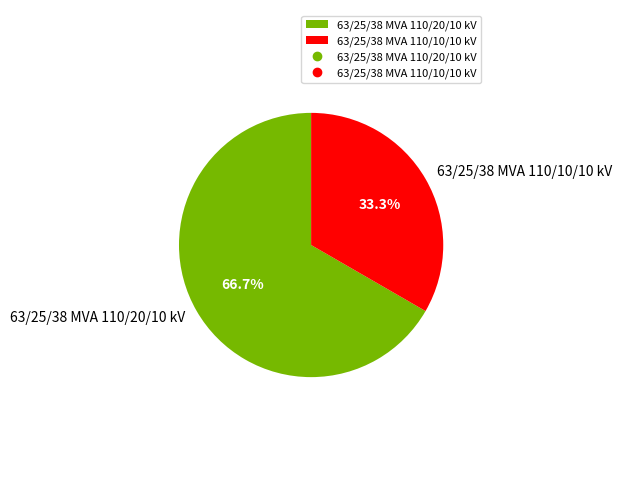

Combined, do 63/25/38 MVA 110/10/10 kV and 63/25/38 MVA 110/20/10 kV account for over 50%?

Yes